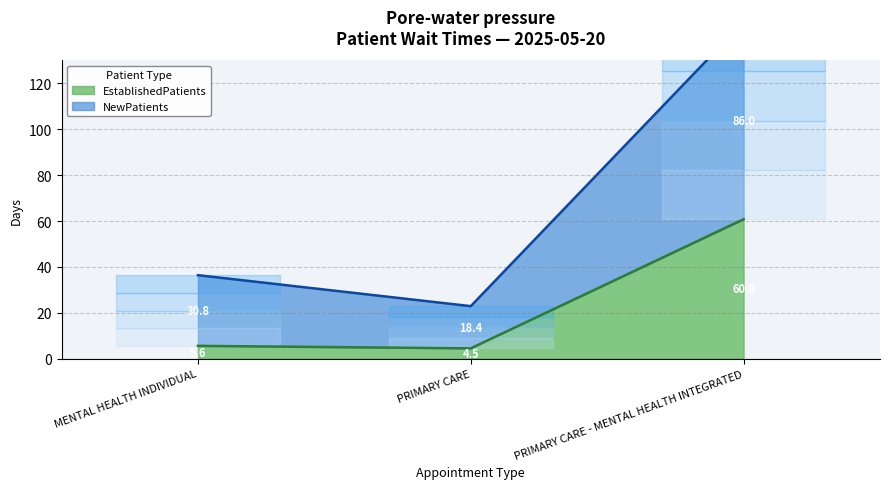

What is the approximate value of NewPatients at PRIMARY CARE - MENTAL HEALTH INTEGRATED?

146.8